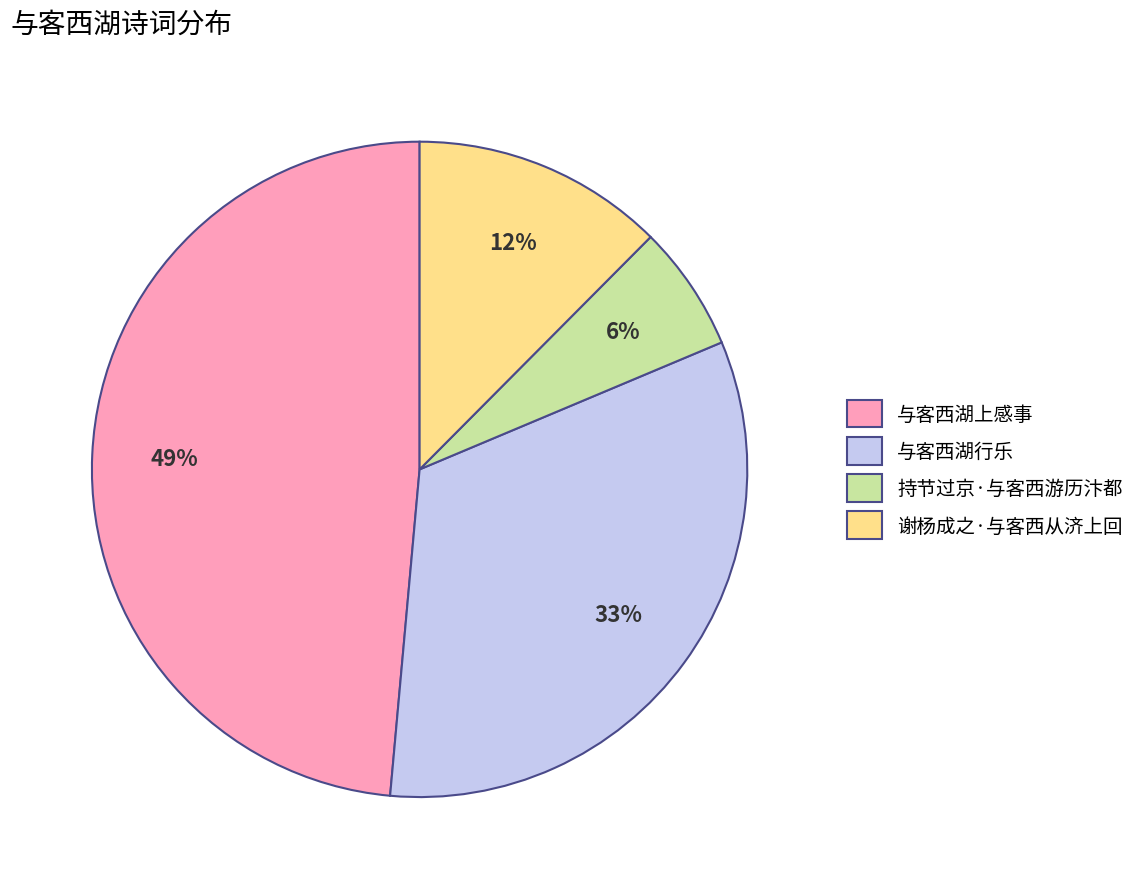

To the nearest percent, what is the average slice percentage?

25%